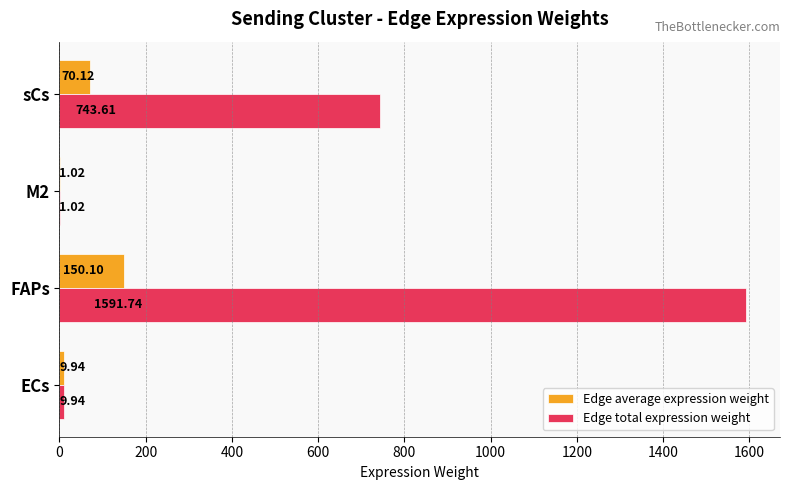

Which series has the largest total across all categories?

Edge total expression weight